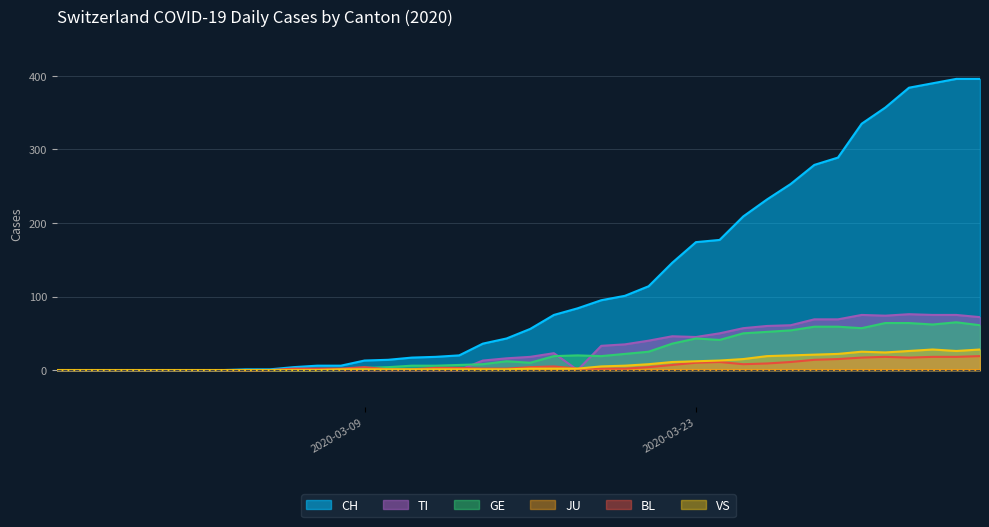

What is the total value across all series at 2020-03-26?

372